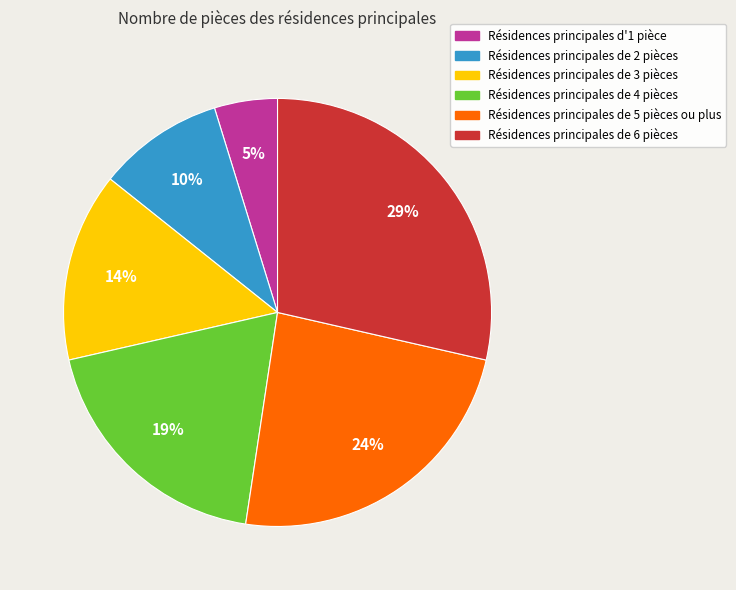

To the nearest percent, what is the difference between the largest and smallest slice percentages?

24%